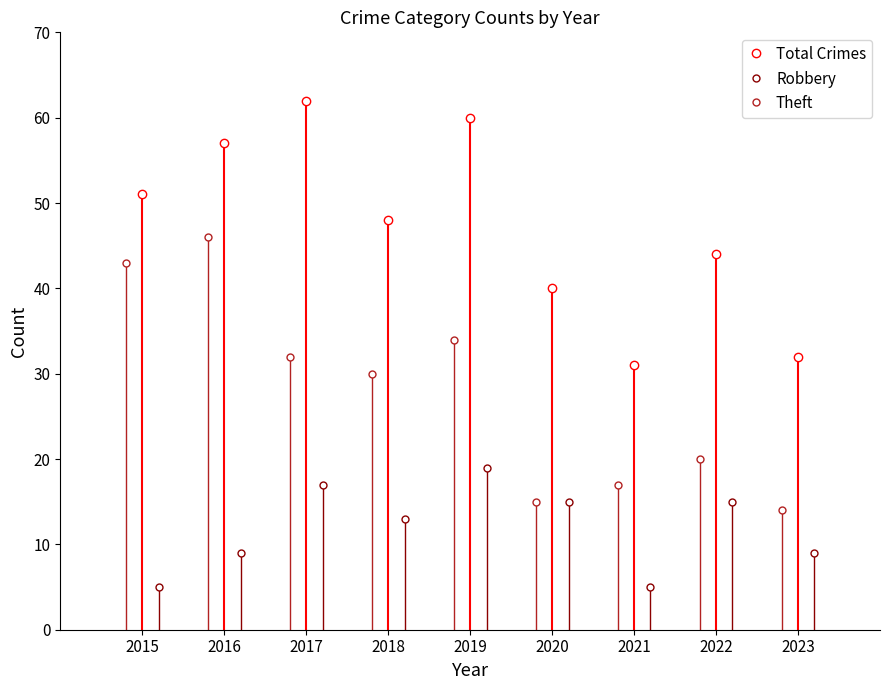

What is the greatest value displayed?

62